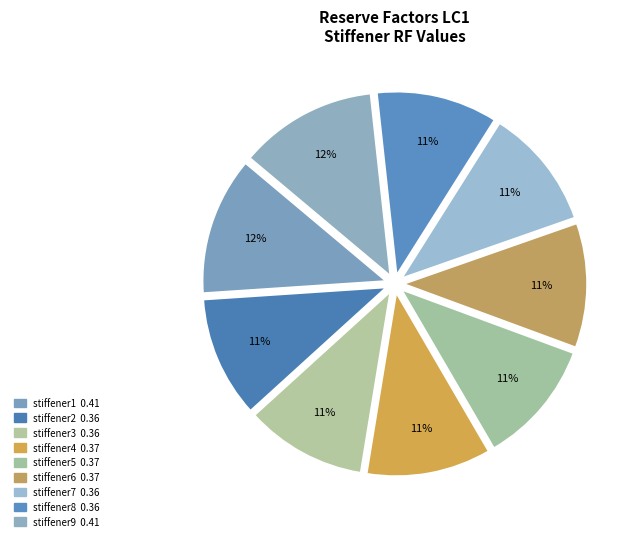

To the nearest percent, what is the combined percentage of stiffener3 and stiffener1?

23%